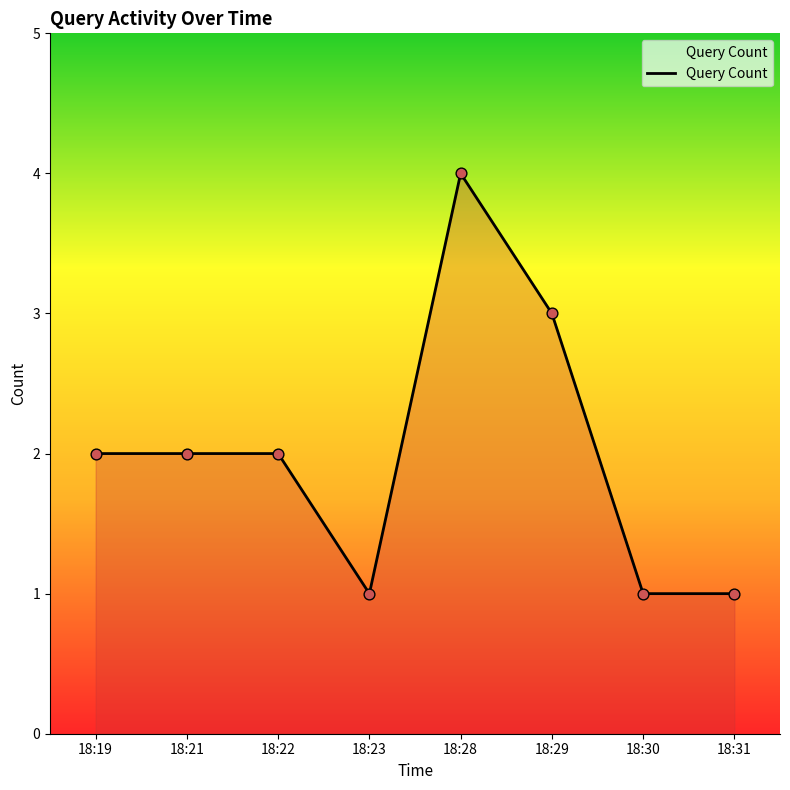

Between 18:30 and 18:22, which is larger?

18:22